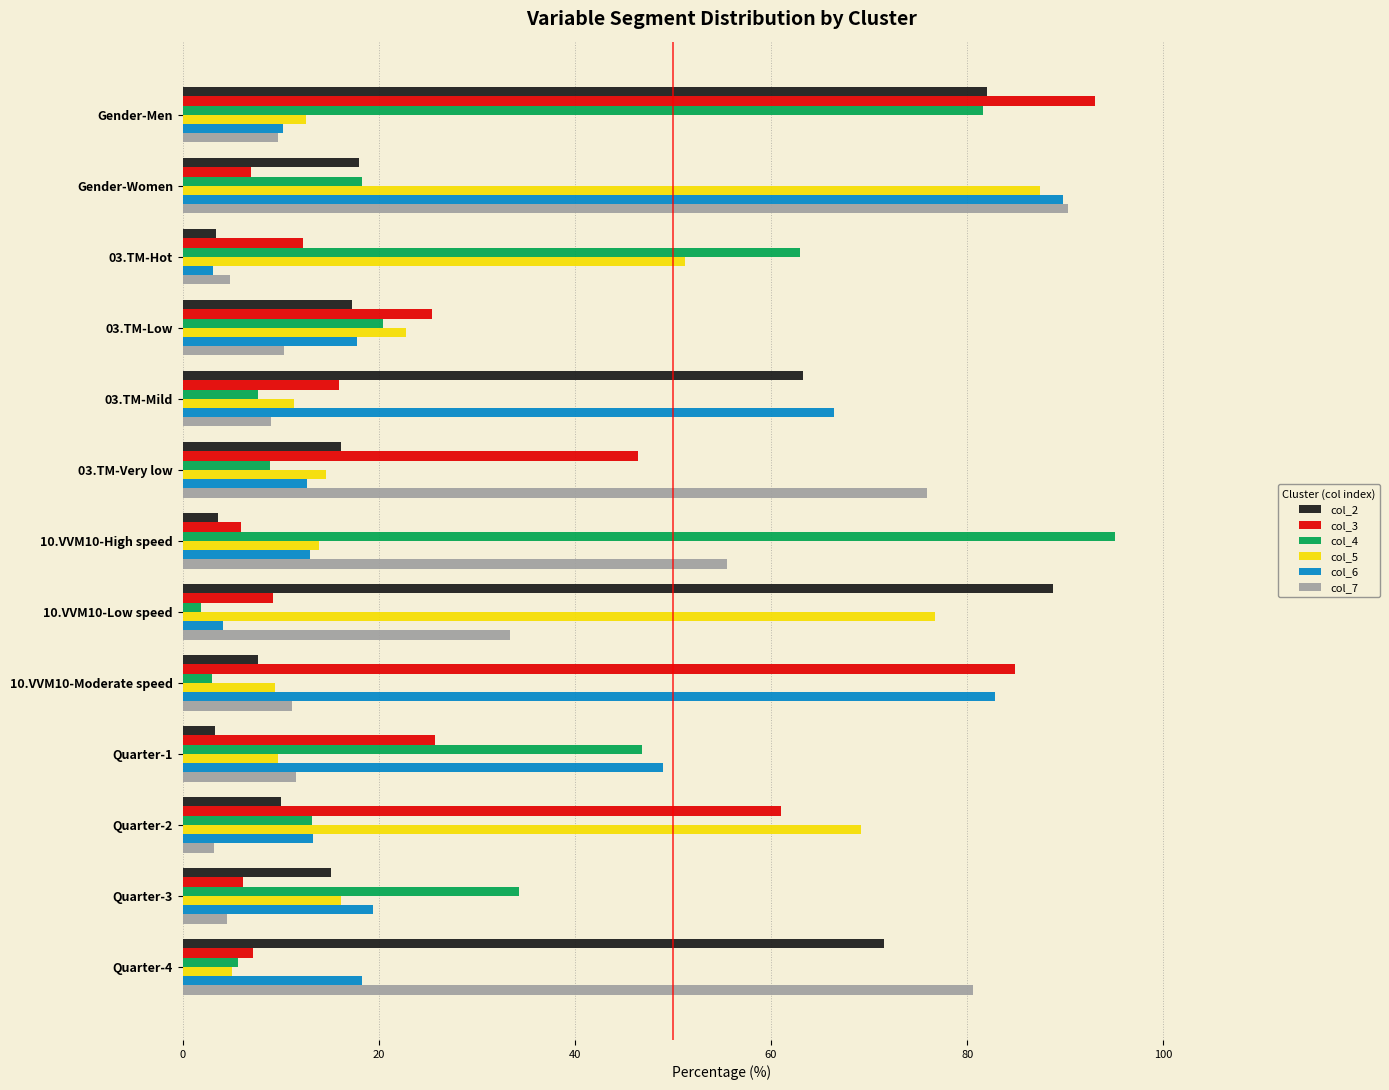

What is the average value of the col_2 series?

30.8